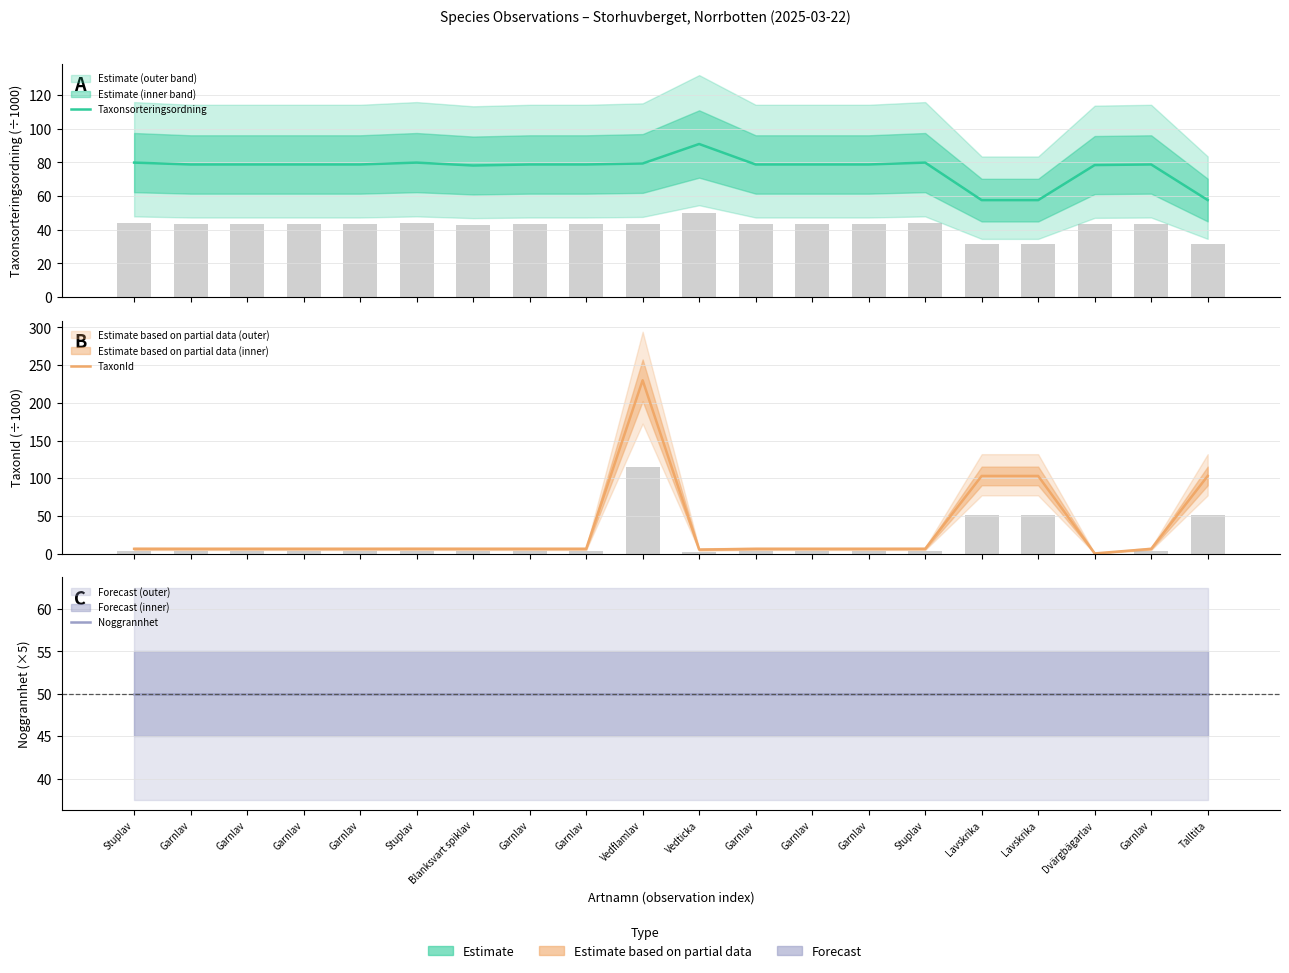

At which label does Taxonsorteringsordning reach its peak?

Vedticka